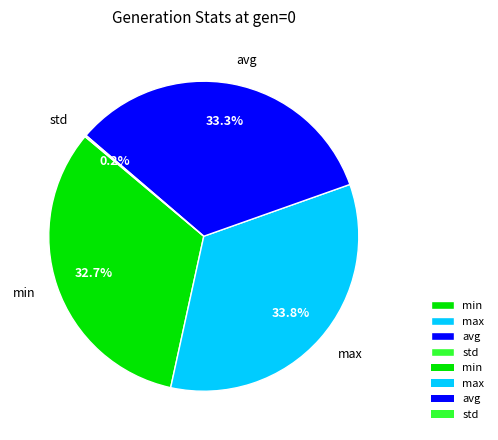

What percentage is the max slice, to the nearest percent?

34%